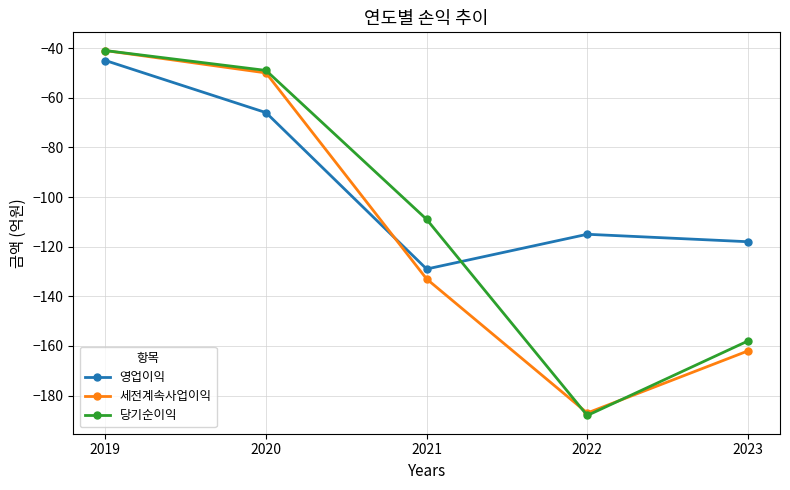

At which label is 영업이익 closest to -87?

2020